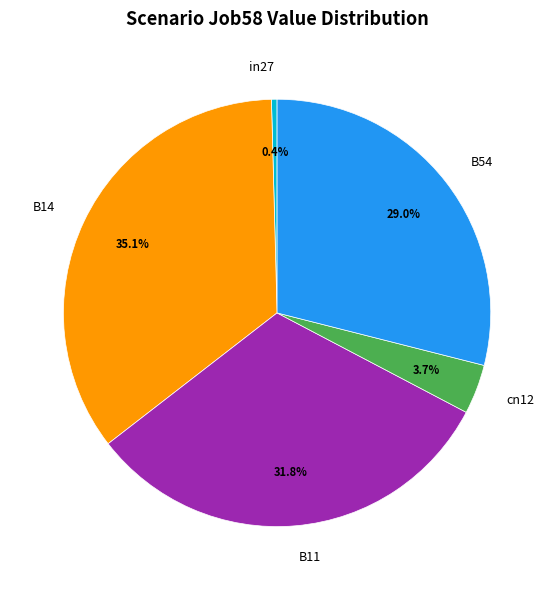

To the nearest percent, what is the difference between the B54 and cn12 slice percentages?

25%